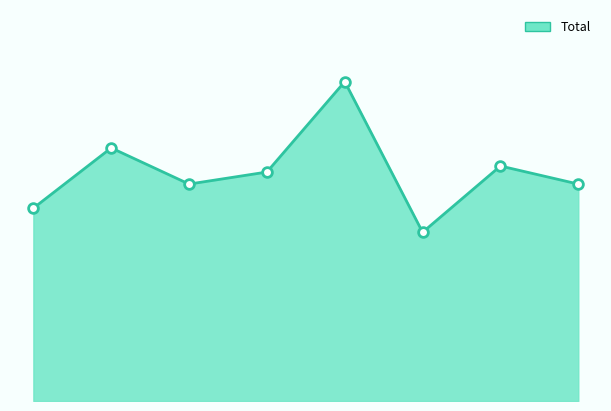

How many lines are shown in the chart?

1